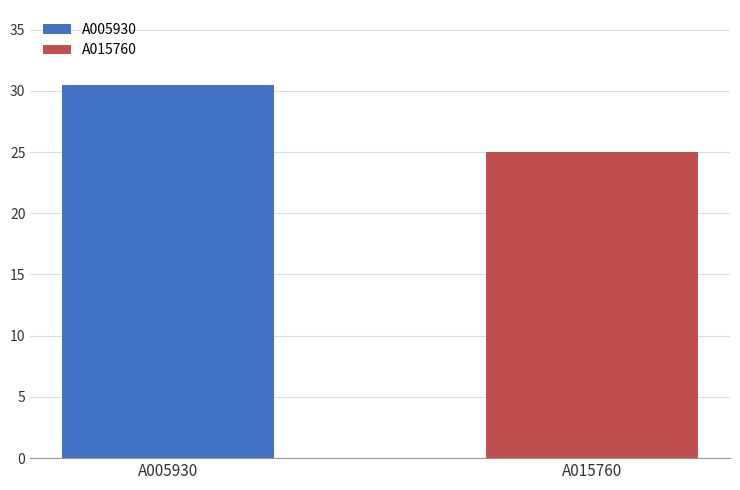

Rank the series by their average value, from highest to lowest.

A005930, A015760